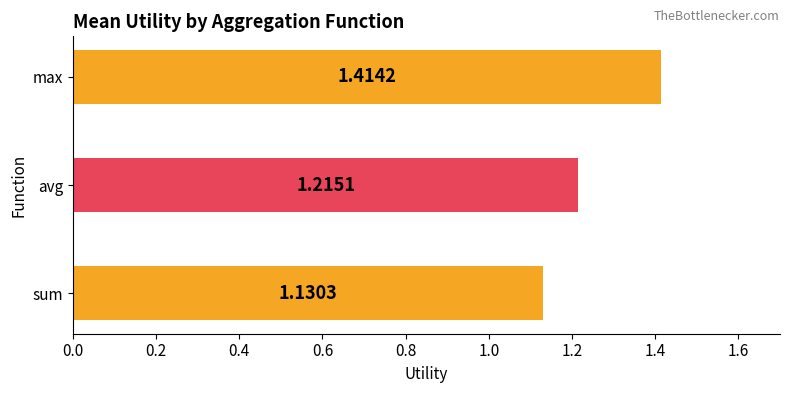

What is the change in value from avg to max?

+0.2